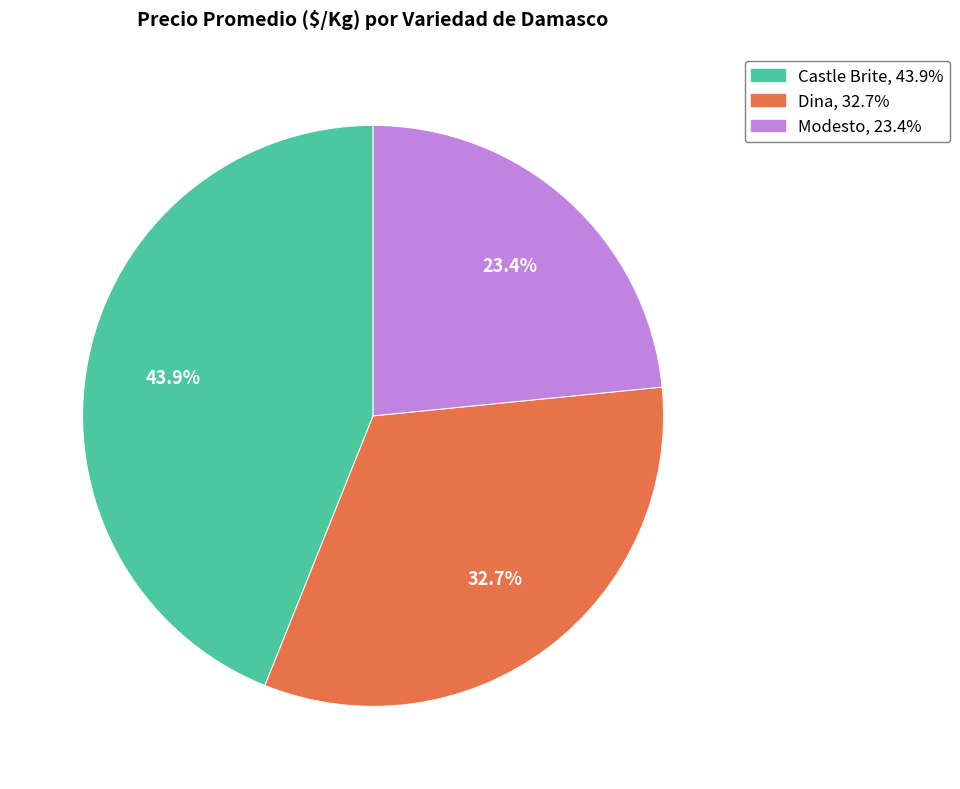

Is there a majority slice in this chart?

No